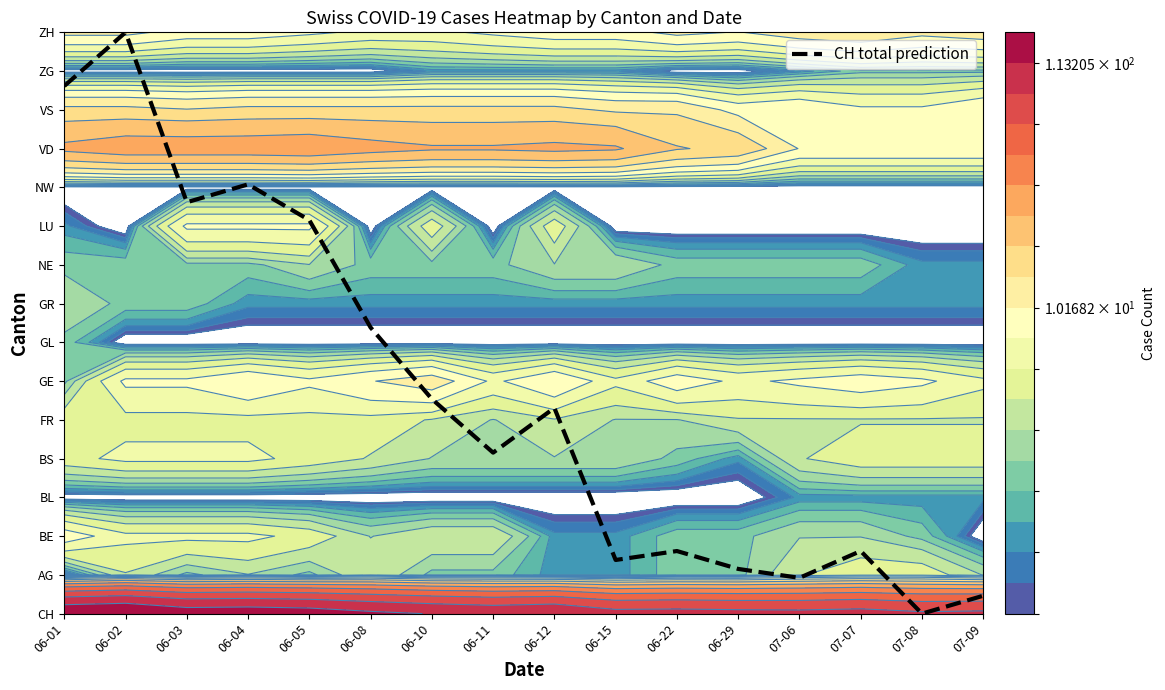

How many values are below 5?

8